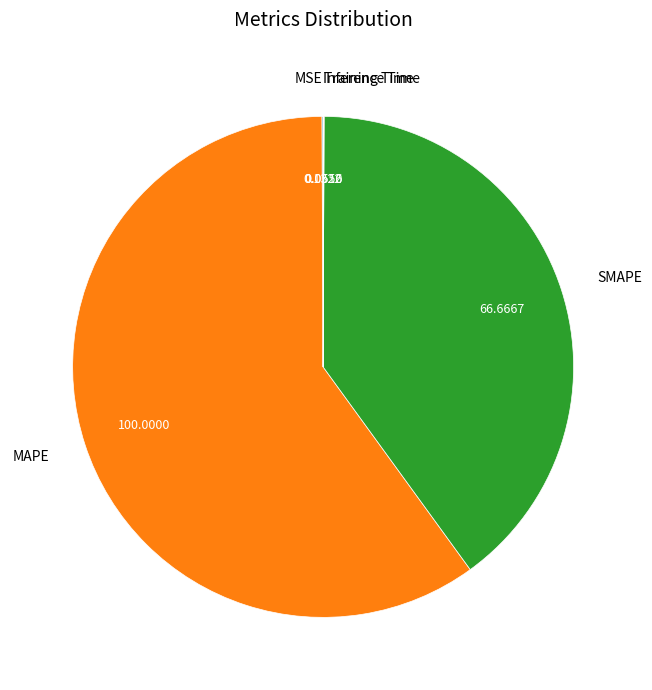

Which slice is the largest?

MAPE